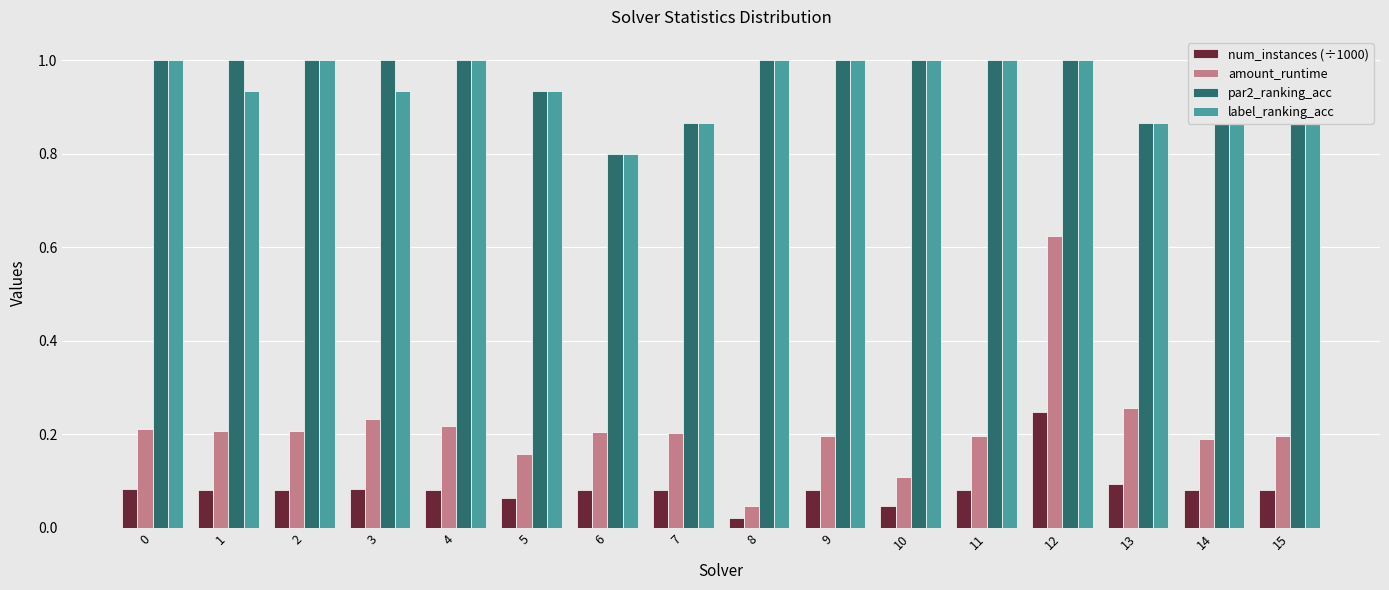

What is the average value of the label_ranking_acc series?

1.0